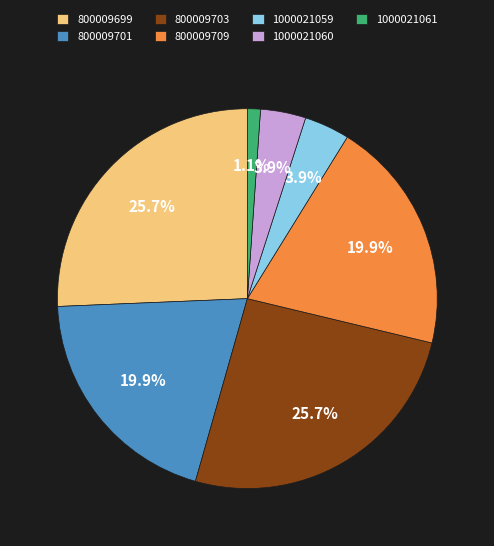

Which slice is the smallest?

1000021061